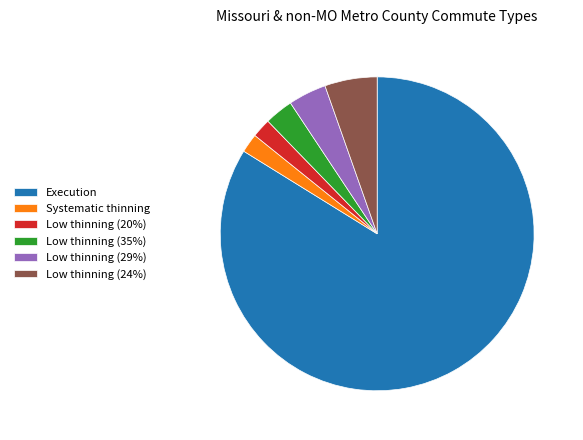

Is there a majority slice in this chart?

Yes